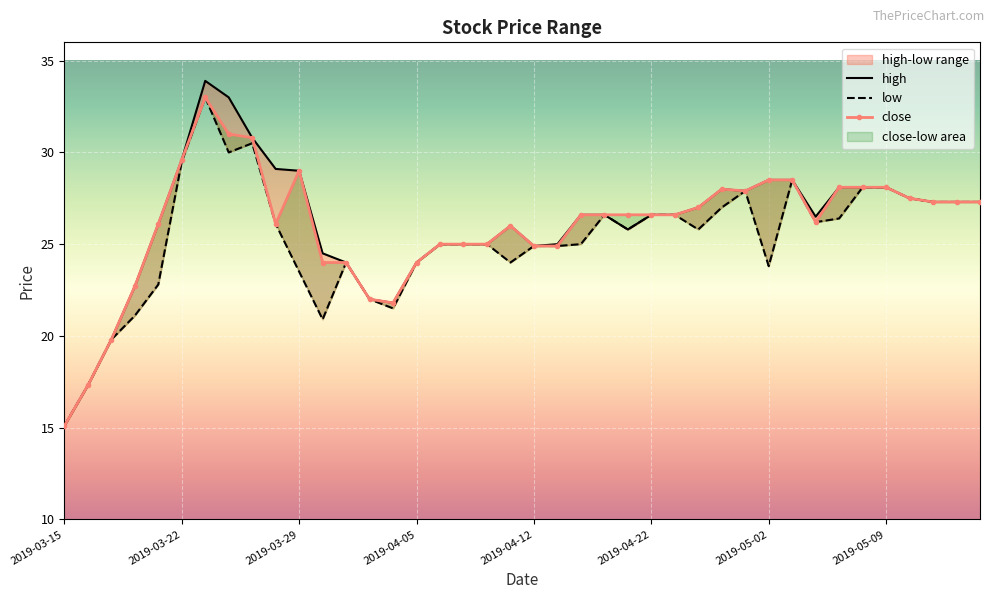

Reading left to right, transcribe all the data shown in this chart.

high: 15.1	17.3	19.8	22.7	26.1	29.6	33.9	33.0	30.8	29.1	29.0	24.5	24.0	22.0	21.8	24.0	25.0	25.0	25.0	26.0	24.9	25.0	26.6	26.6	25.8	26.6	26.6	27.0	28.0	27.9	28.5	28.5	26.5	28.1	28.1	28.1	27.5	27.3	27.3	27.3
low: 15.1	17.3	19.8	21.1	22.8	29.5	33.0	30.0	30.5	26.1	23.5	20.9	24.0	22.0	21.5	24.0	25.0	25.0	25.0	24.0	24.9	24.9	25.0	26.6	25.8	26.6	26.6	25.8	27.0	27.9	23.8	28.5	26.2	26.4	28.1	28.1	27.5	27.3	27.3	27.3
close: 15.1	17.3	19.8	22.7	26.1	29.6	33.0	31.0	30.8	26.1	29.0	24.0	24.0	22.0	21.8	24.0	25.0	25.0	25.0	26.0	24.9	24.9	26.6	26.6	26.6	26.6	26.6	27.0	28.0	27.9	28.5	28.5	26.2	28.1	28.1	28.1	27.5	27.3	27.3	27.3